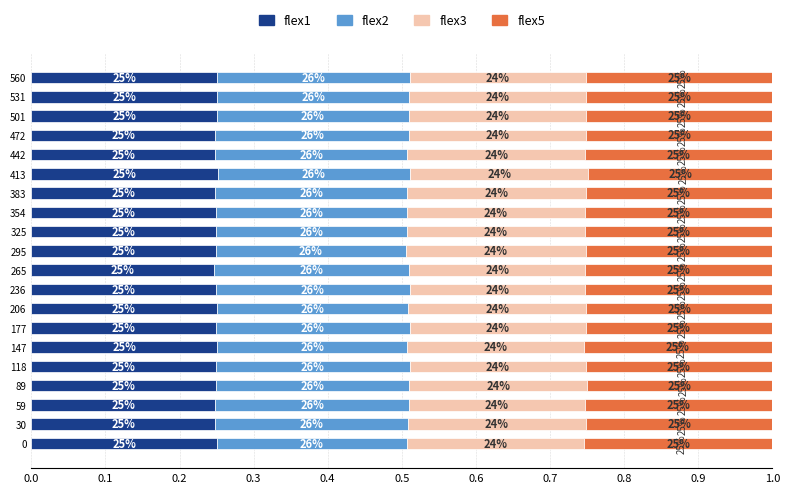

What are all the series names shown in the legend?

flex1, flex2, flex3, flex5